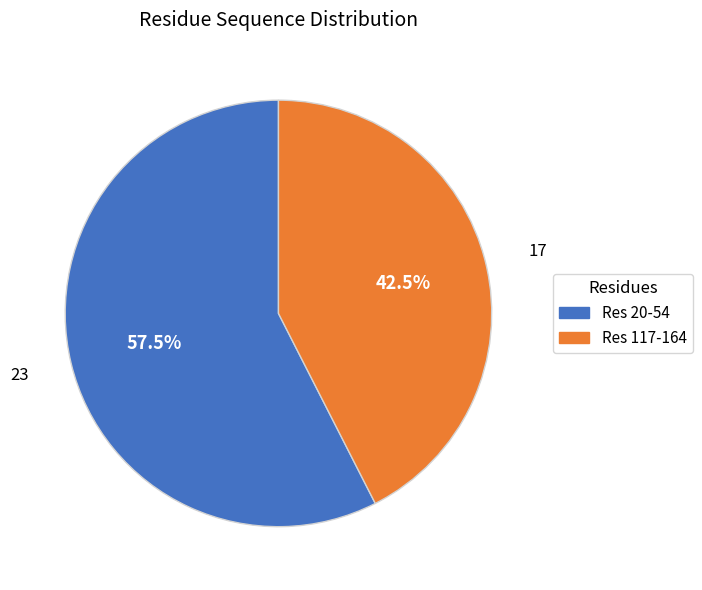

Is there a majority slice in this chart?

Yes